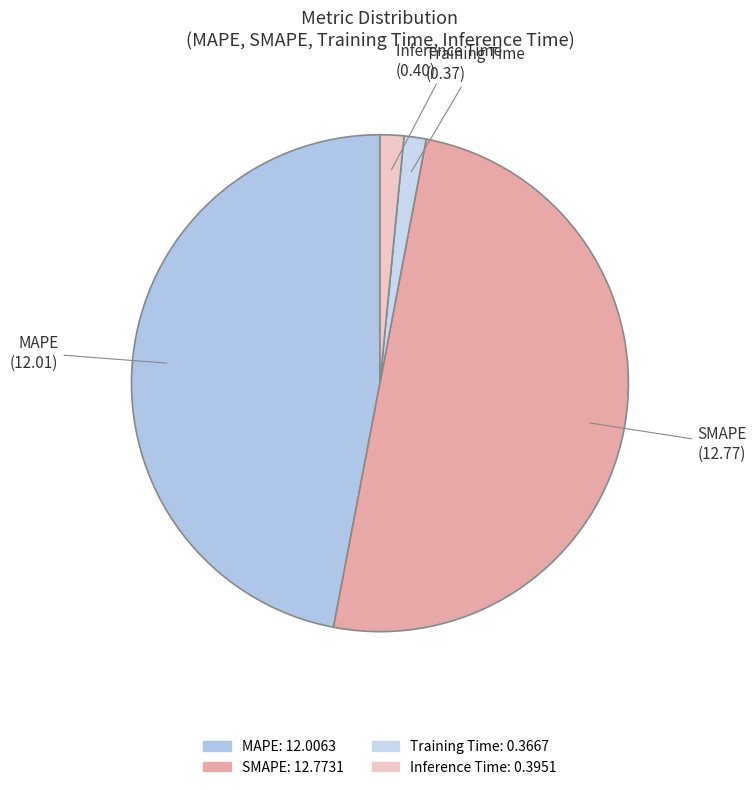

Which slice represents more than half of the pie?

SMAPE